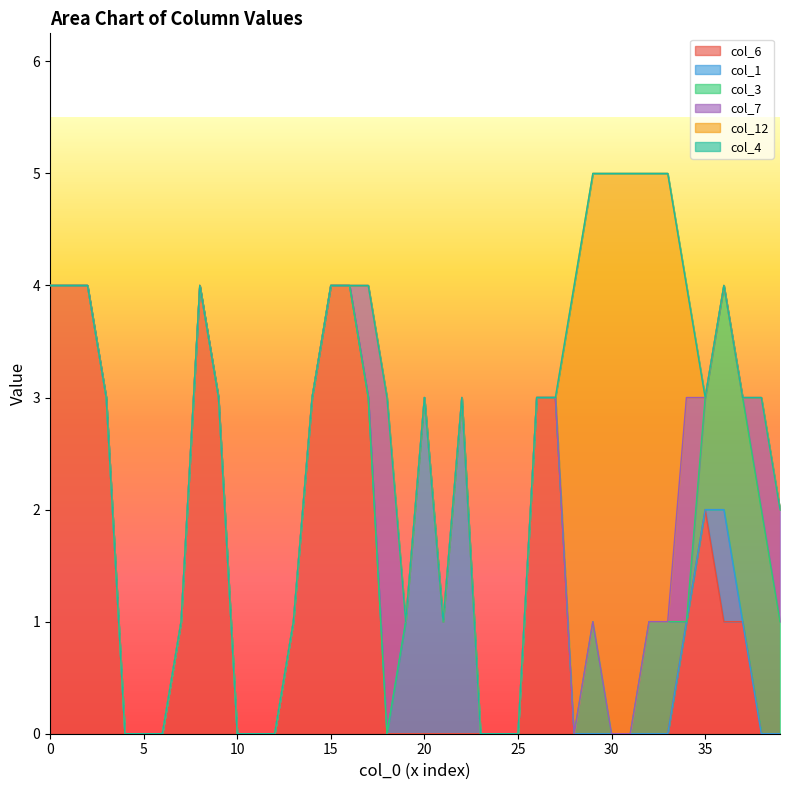

At which category does the chart reach its minimum across all series?

4